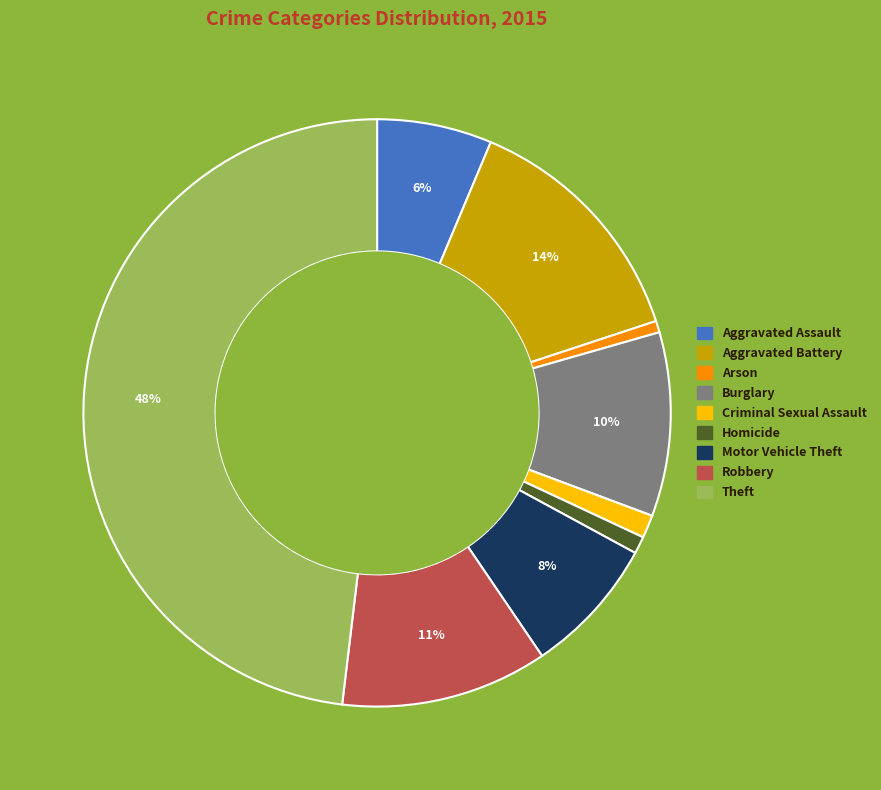

Is Burglary the majority of the pie?

No